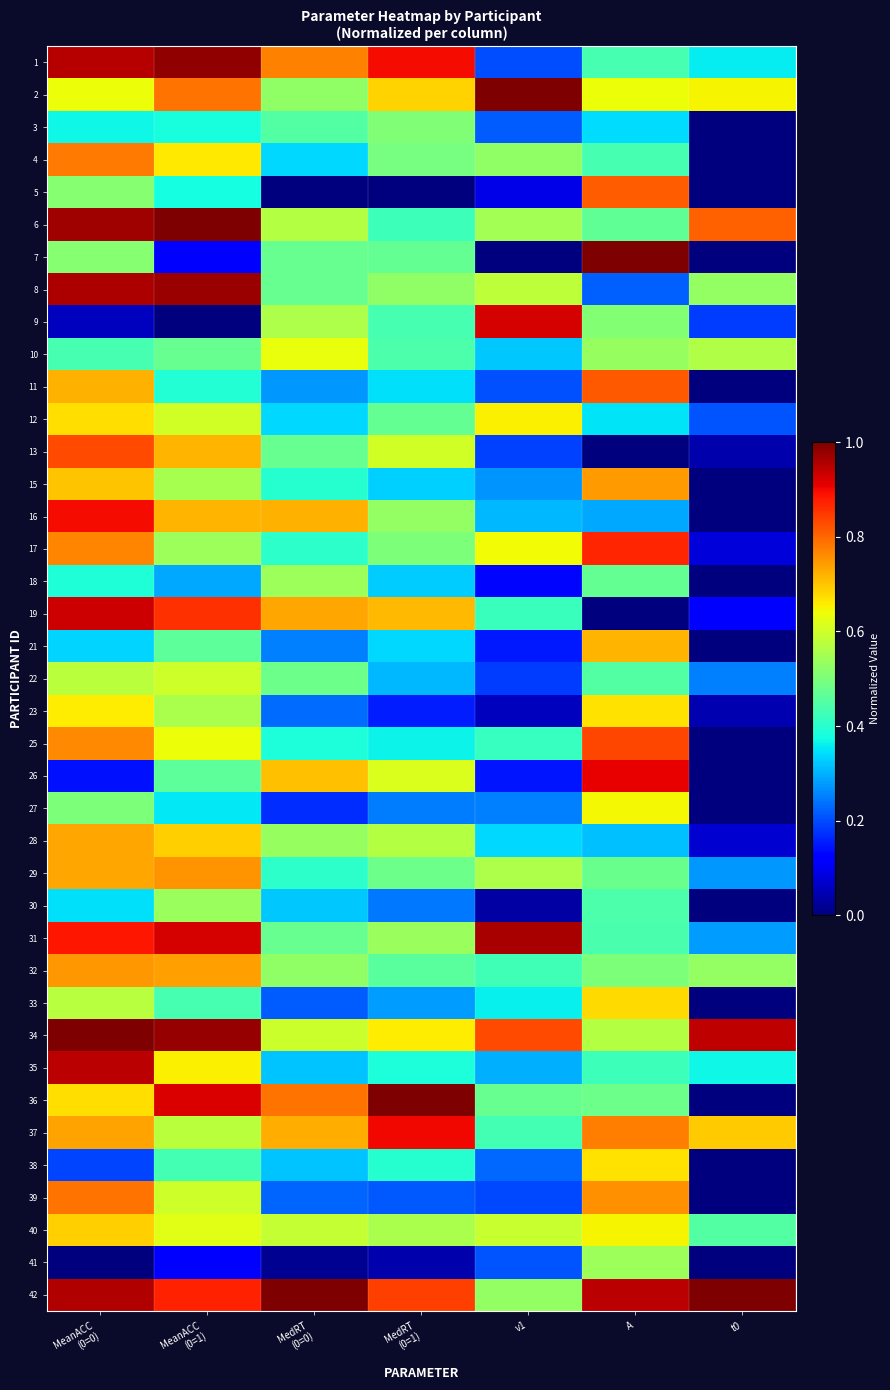

Which label corresponds to the smallest value in the chart?

MedRT
(0=0)